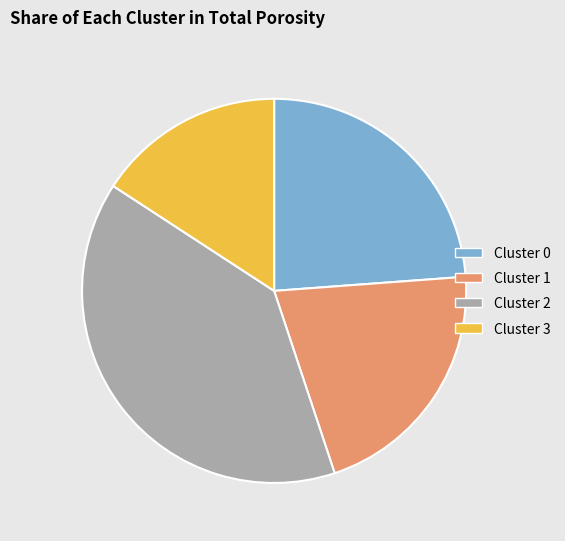

Count the number of slices in the pie.

4